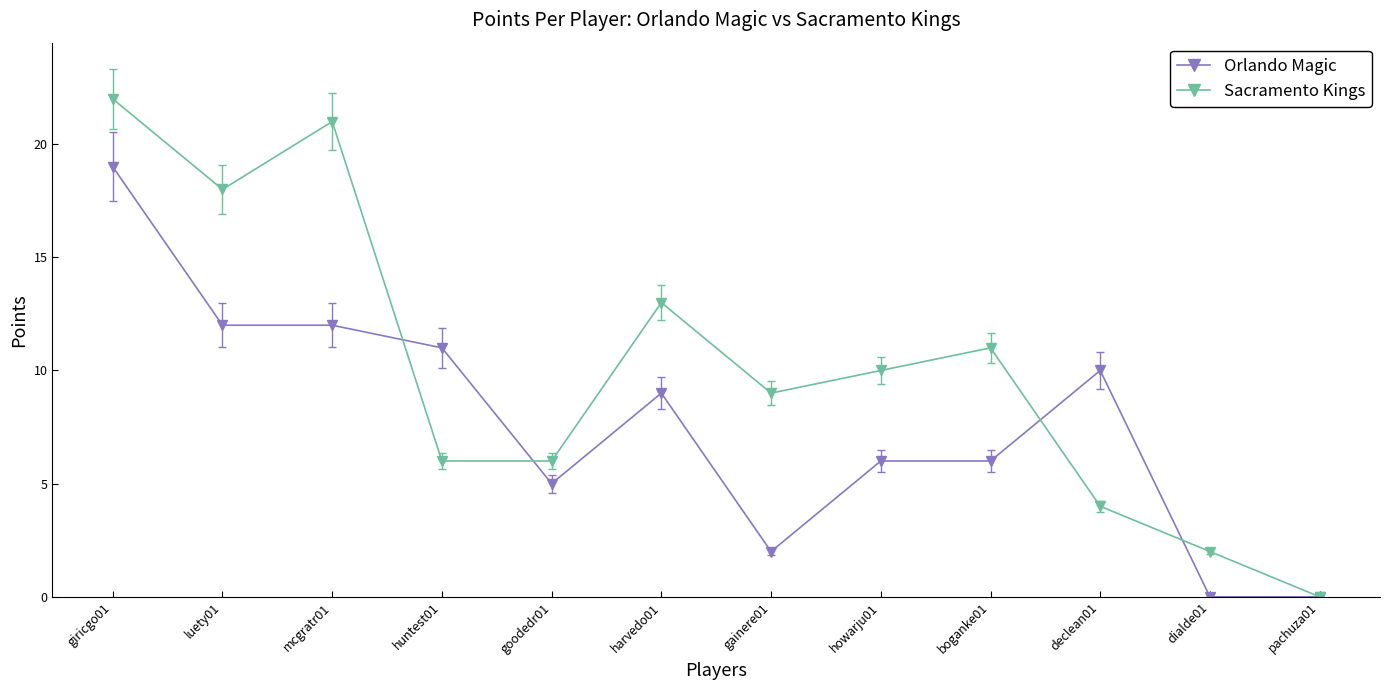

What is the difference between the highest and lowest values at harvedo01?

4